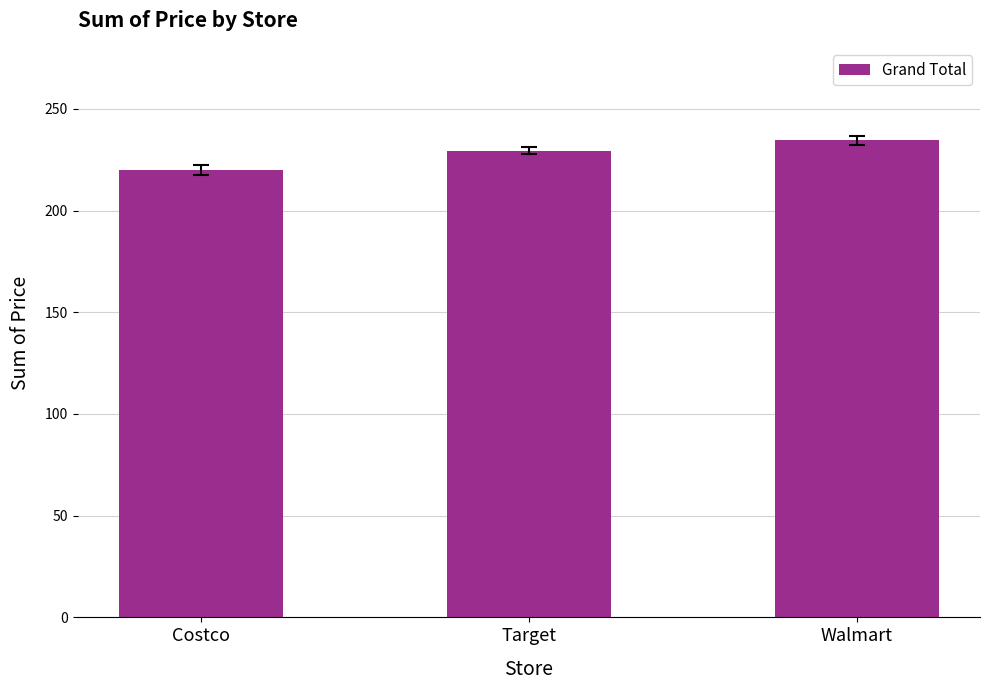

Count the number of categories in the chart.

3